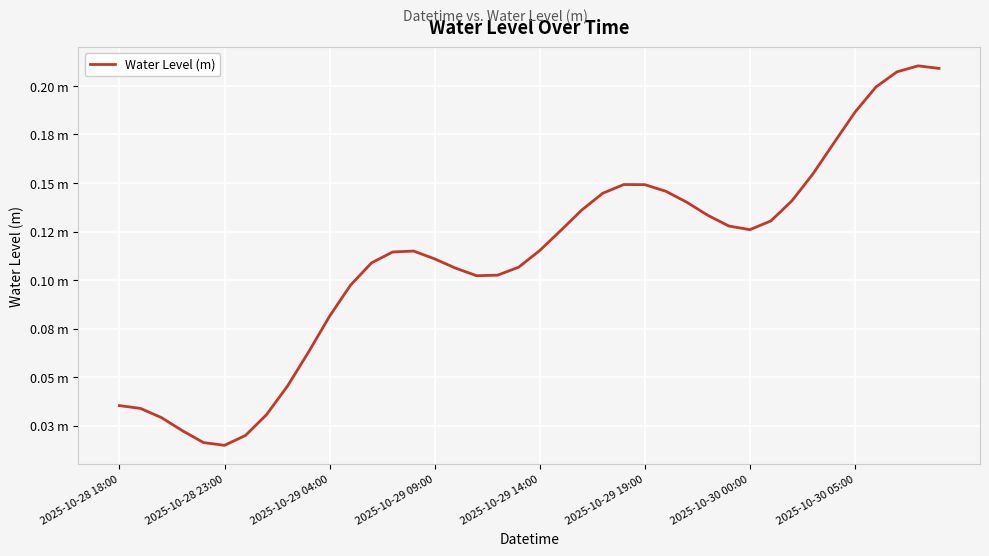

Reading left to right, list all the values displayed in this chart.

0.0	0.0	0.0	0.0	0.0	0.0	0.0	0.0	0.0	0.1	0.1	0.1	0.1	0.1	0.1	0.1	0.1	0.1	0.1	0.1	0.1	0.1	0.1	0.1	0.1	0.1	0.1	0.1	0.1	0.1	0.1	0.1	0.1	0.2	0.2	0.2	0.2	0.2	0.2	0.2